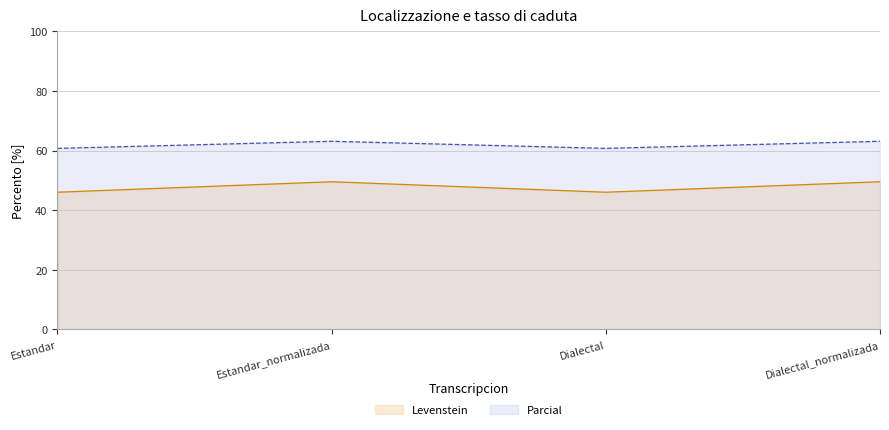

Which category has the highest value in the Levenstein series?

Estandar_normalizada